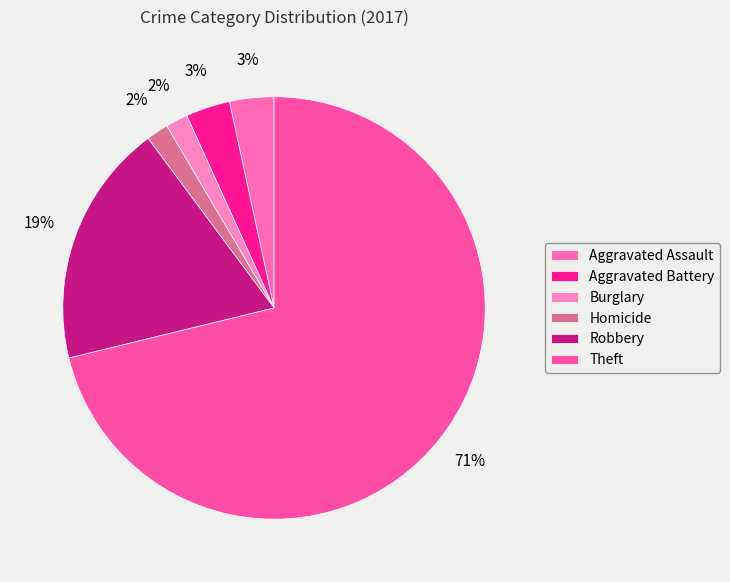

To the nearest percent, what is the difference between the largest and smallest slice percentages?

69%